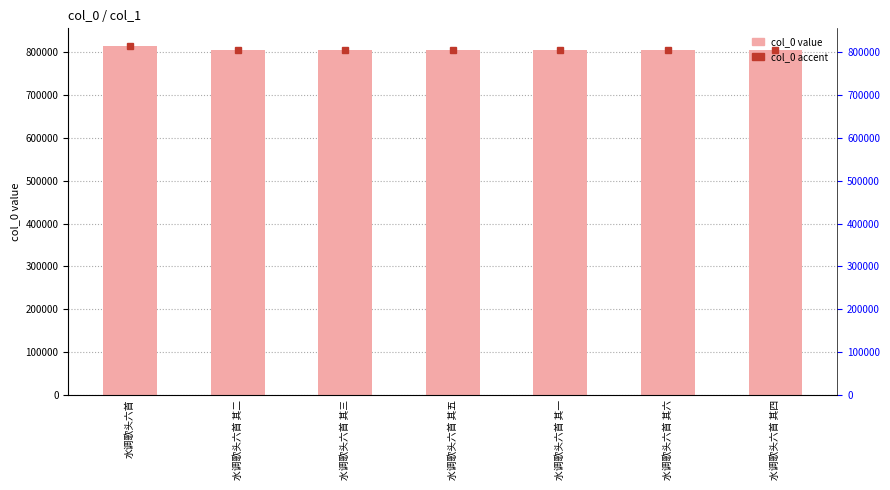

What is the difference between the maximum and minimum values?

9097